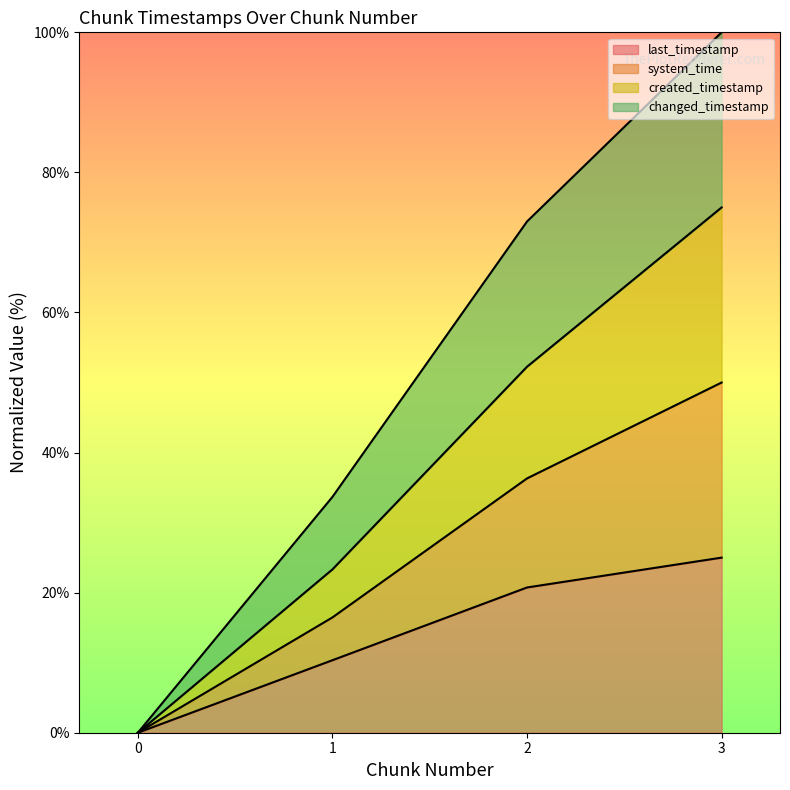

At which label does last_timestamp first exceed 20?

2